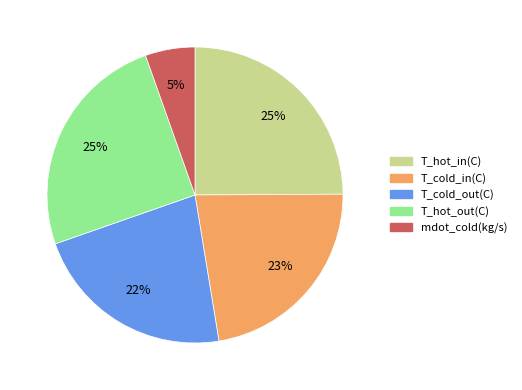

Count the number of slices in the pie.

5